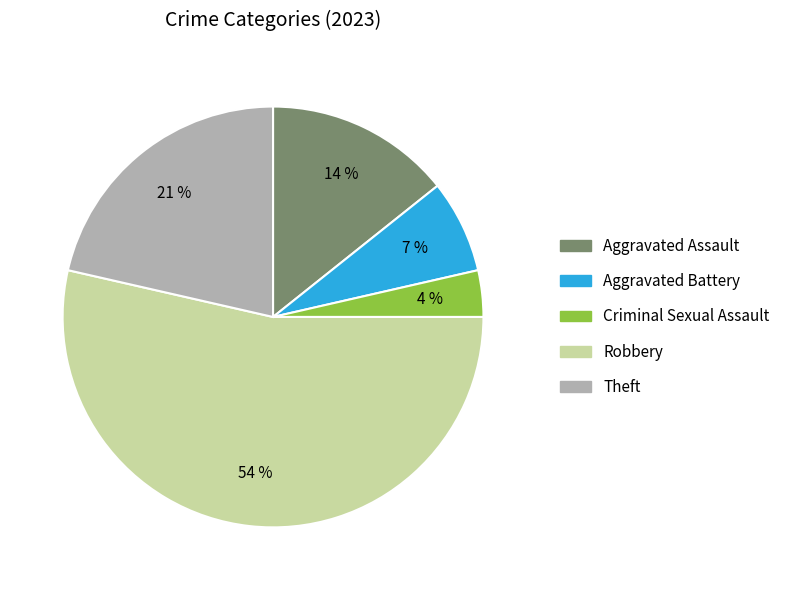

Between Aggravated Assault and Criminal Sexual Assault, which is larger?

Aggravated Assault